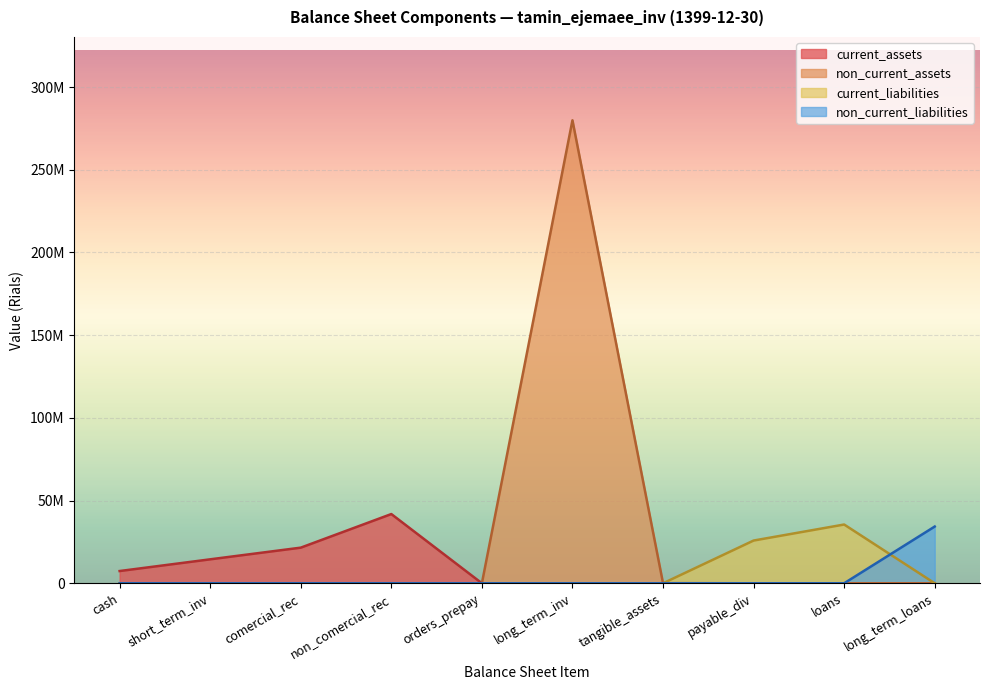

Rank the series at non_comercial_receivables from lowest to highest value.

total_non_current_liabilities, total_current_liabilities, total_current_assets, total_non_current_assets